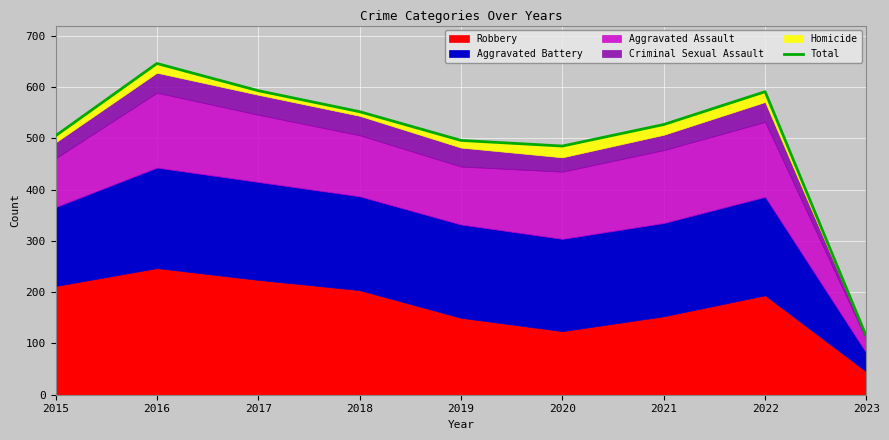

How many points are lower than both their immediate neighbors (excluding endpoints)?

1